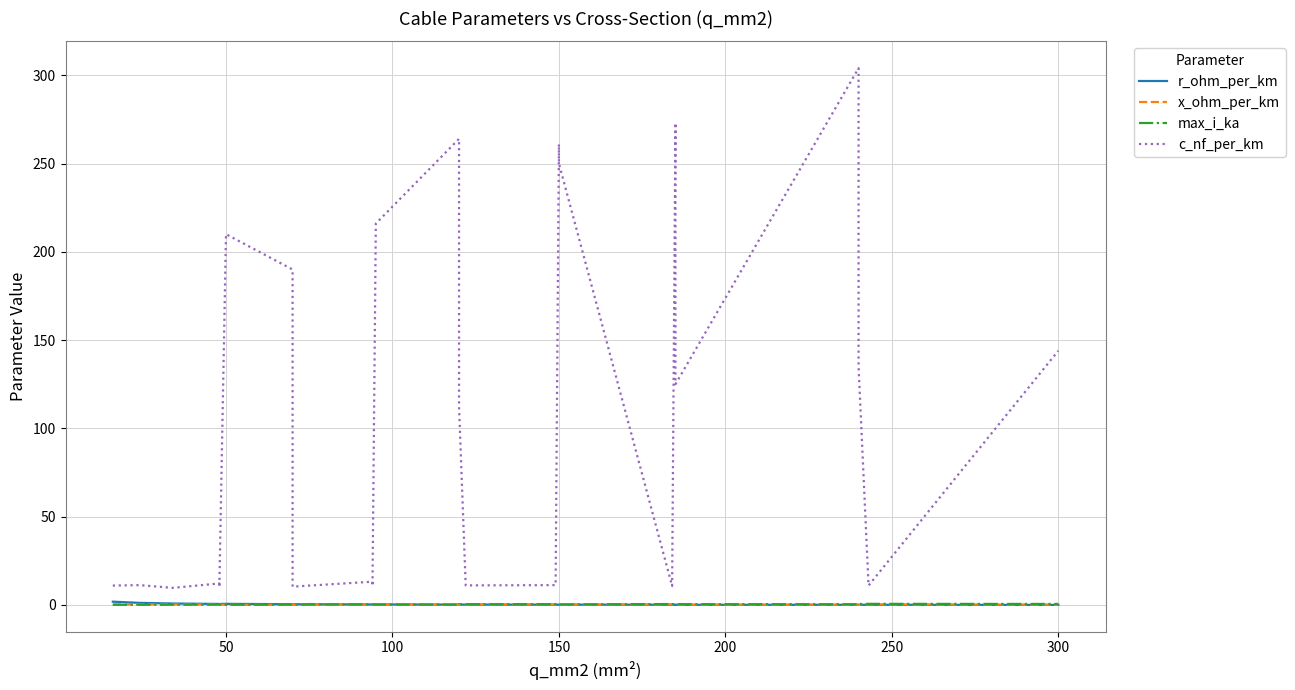

How many interior local peaks does the x_ohm_per_km series have?

8